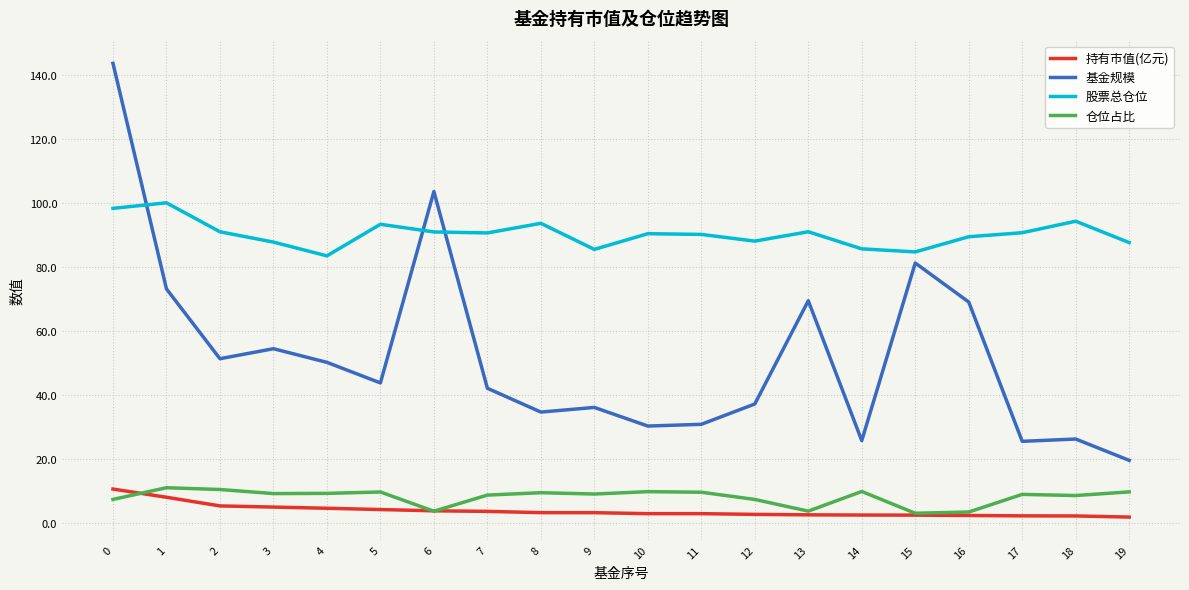

What is the total value across all series at 8?

141.1